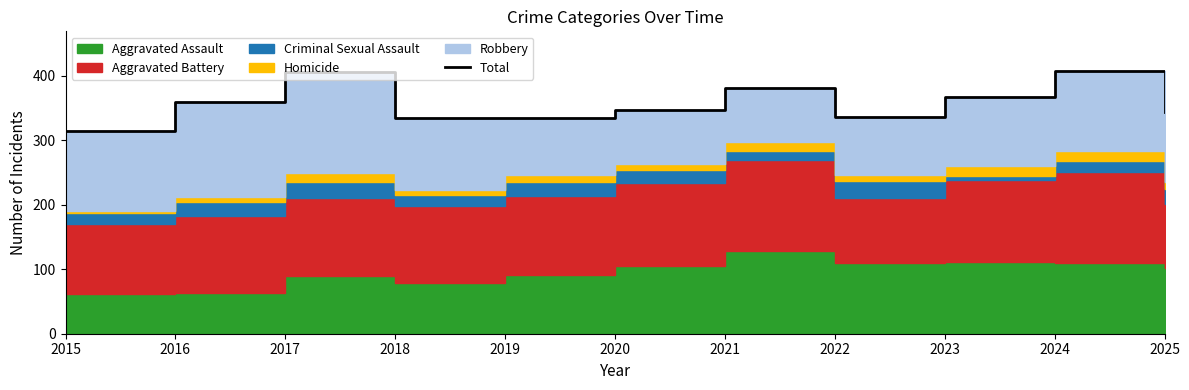

The value at 2017 is 406. True or false?

True